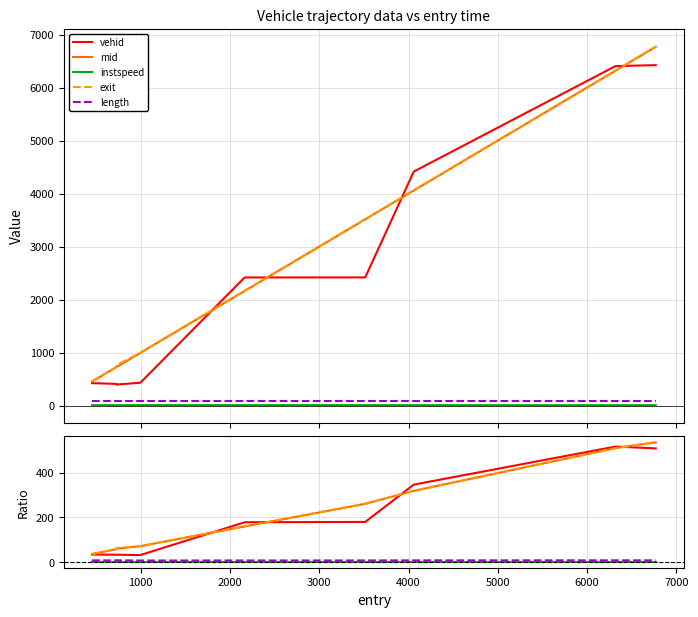

True or false: exit and mid cross at least once.

False